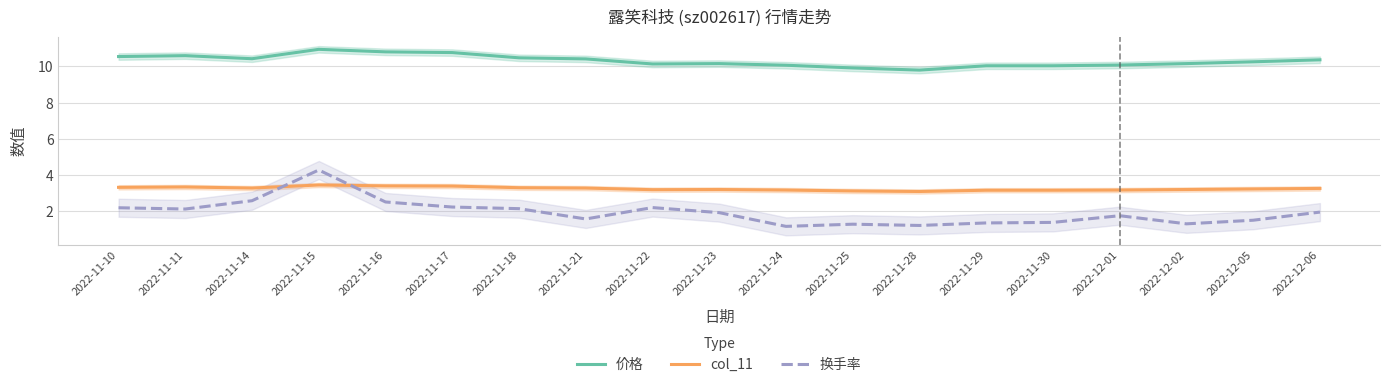

What is the difference between the maximum and minimum values in the 价格 series?

1.1